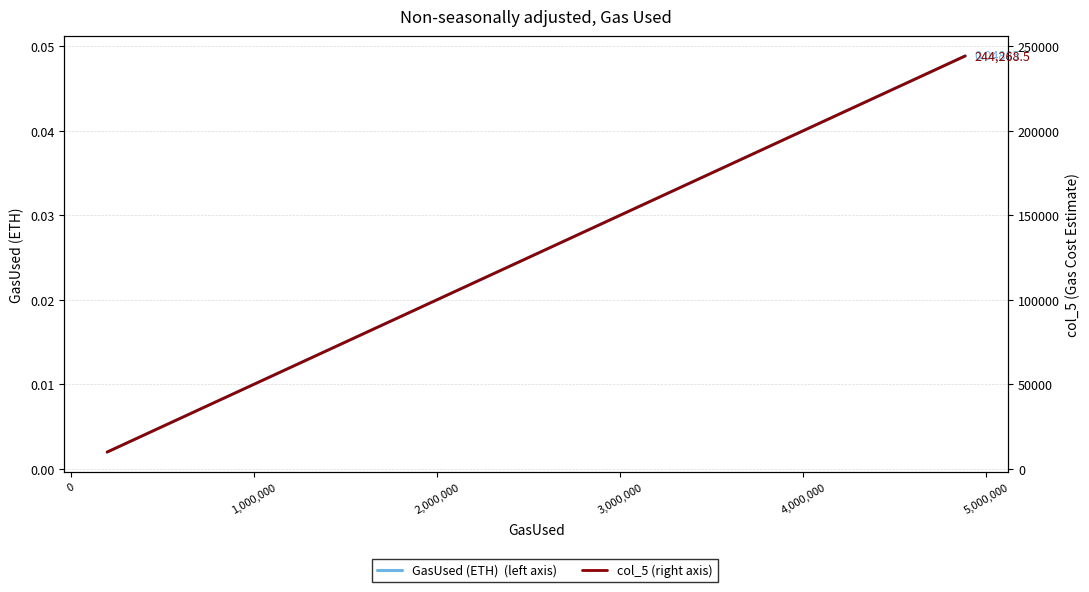

Is this an area chart (filled region under the line)?

No